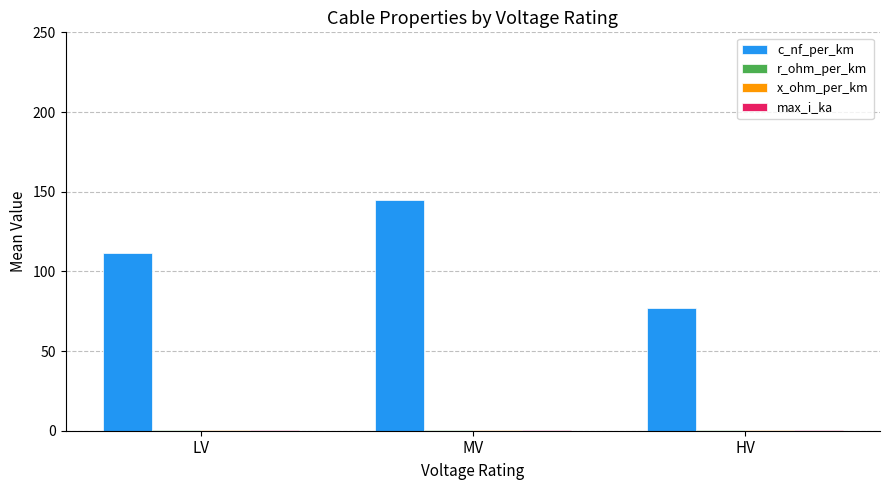

What is the maximum value shown in the chart?

144.8